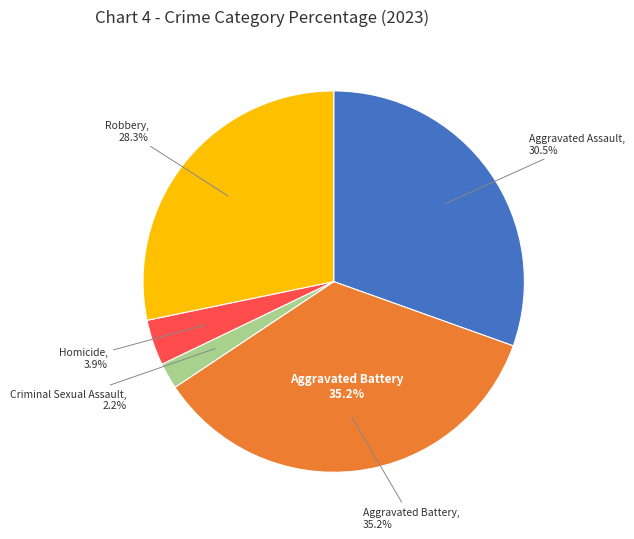

How many segments does this pie chart have?

5